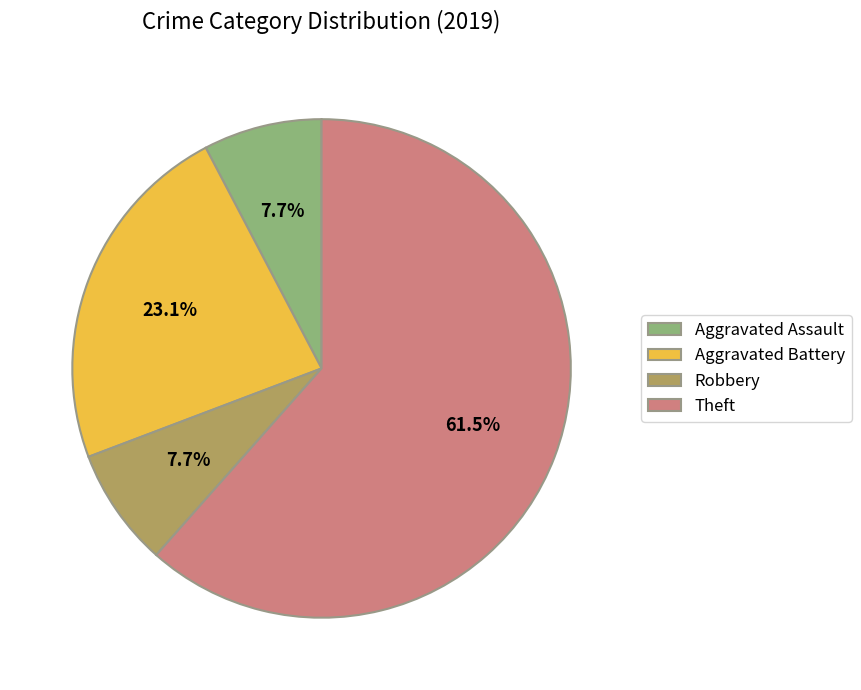

To the nearest percent, what is the combined percentage of Aggravated Battery and Aggravated Assault?

31%